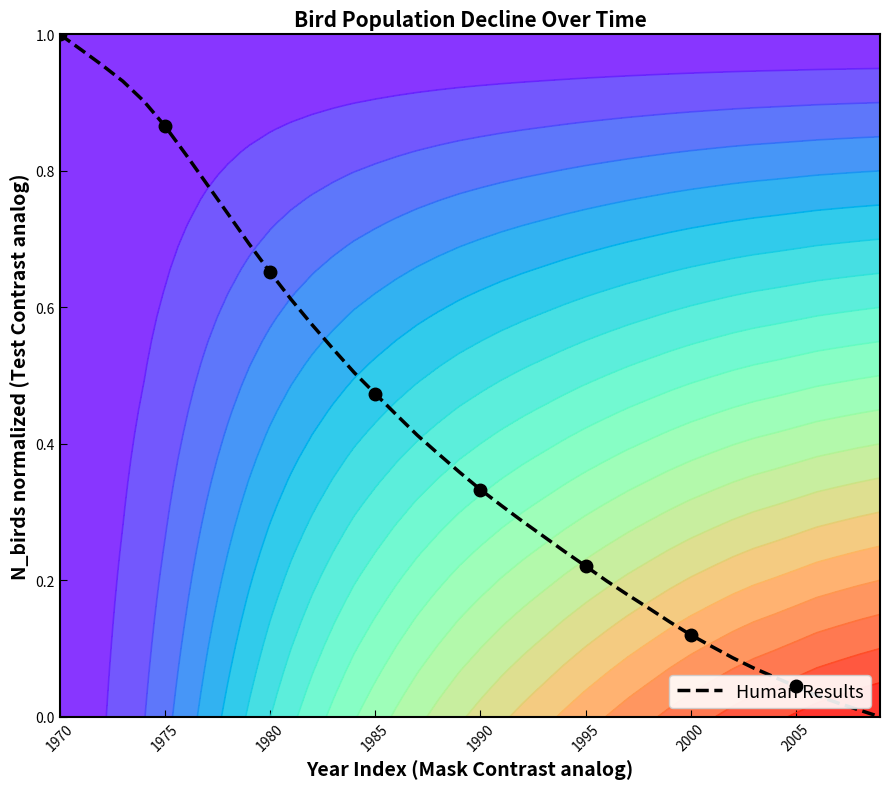

How many data points does each series have?

40